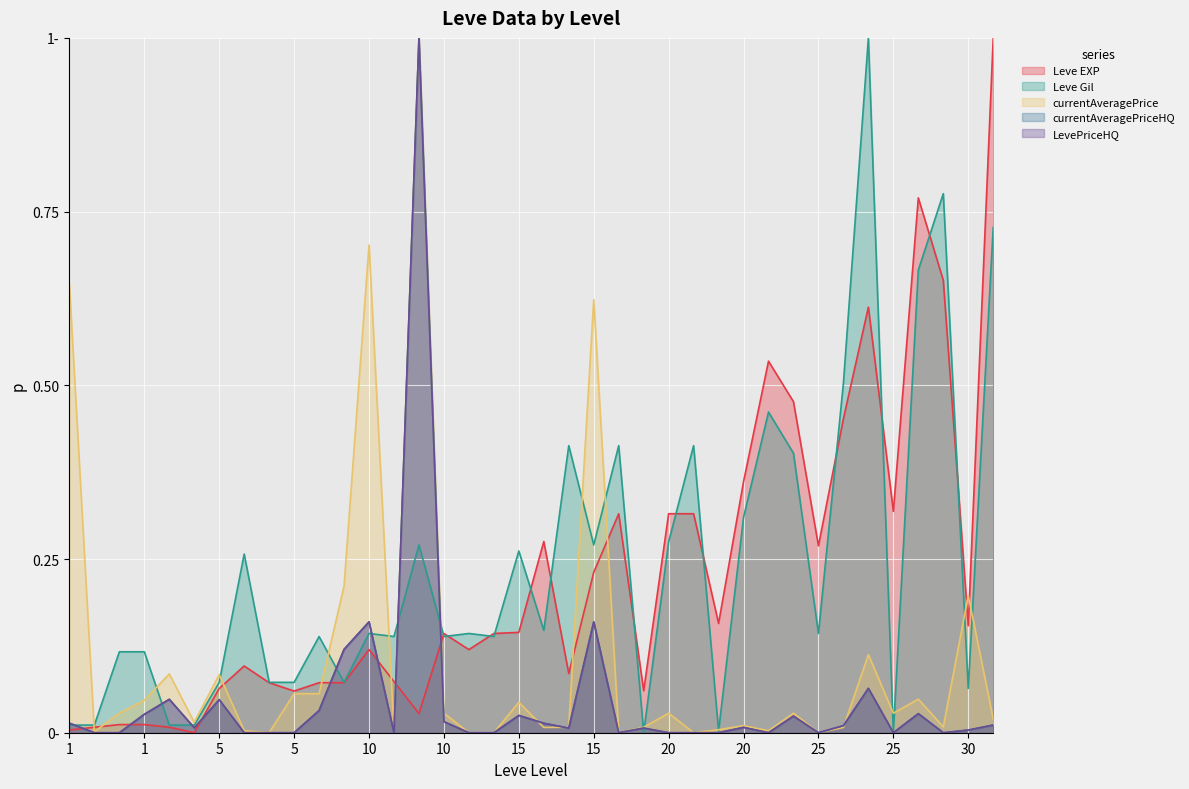

How many intersections are there between currentAveragePrice and Leve Gil?

17